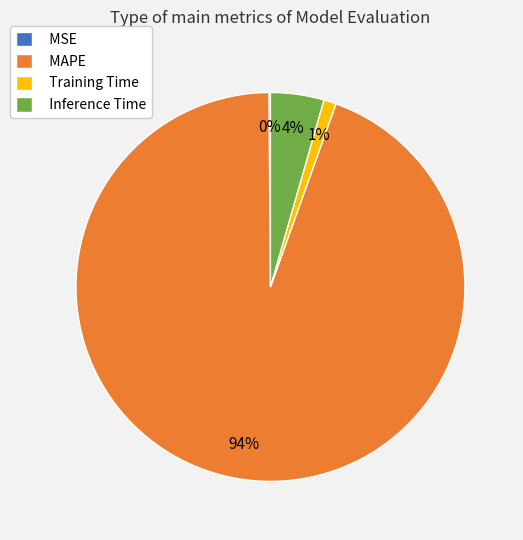

Is the sum of Training Time and Inference Time greater than half?

No